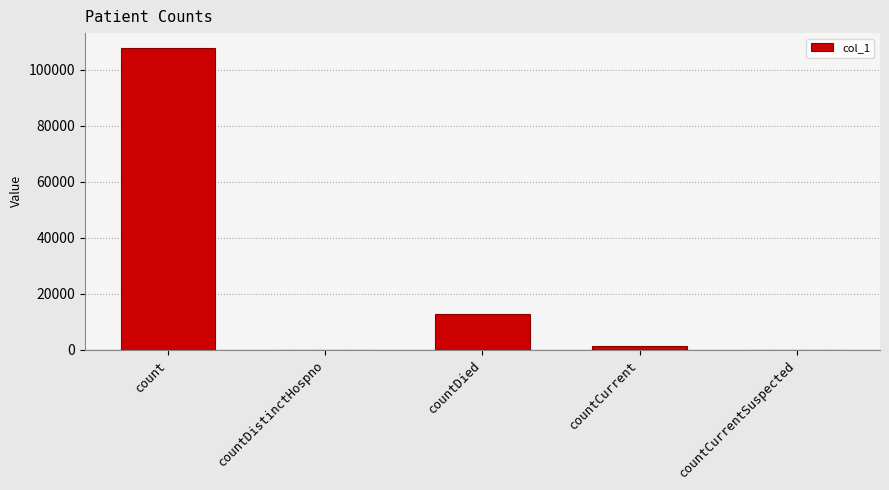

Count the number of data series in this chart.

1